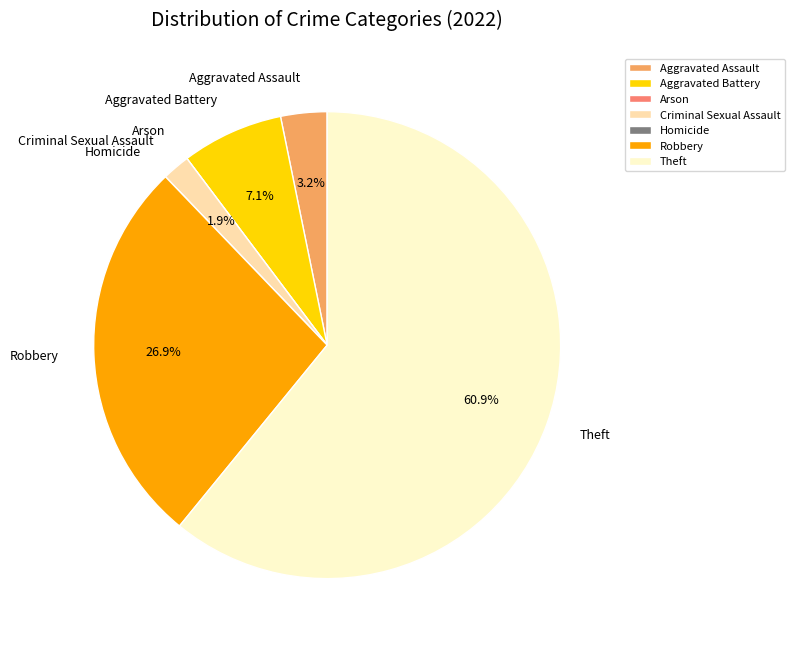

Is Theft the majority of the pie?

Yes